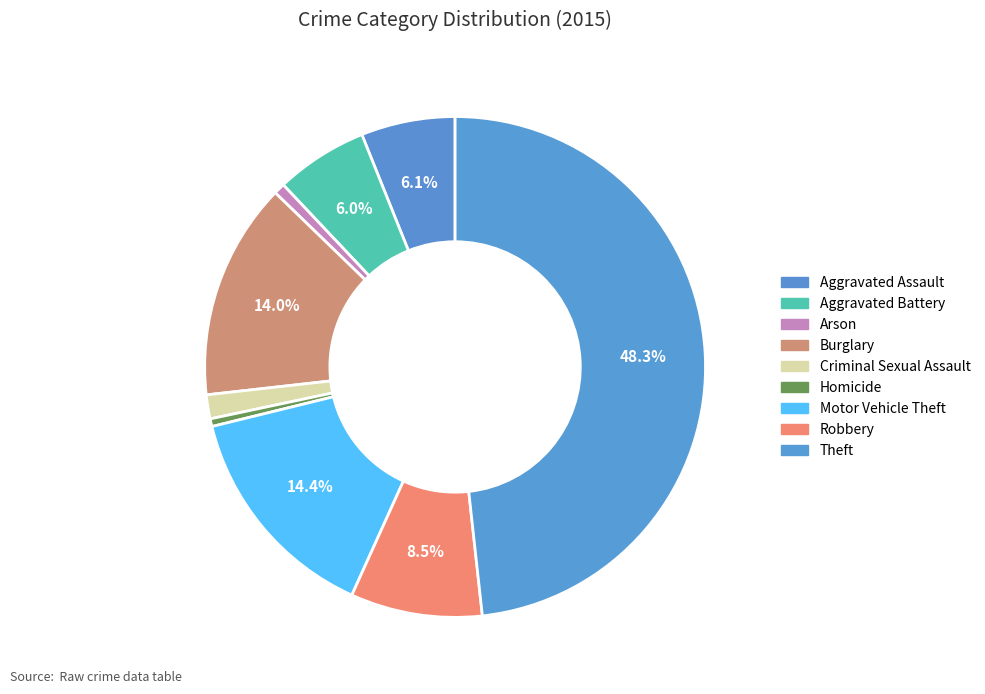

Count the number of slices in the pie.

9